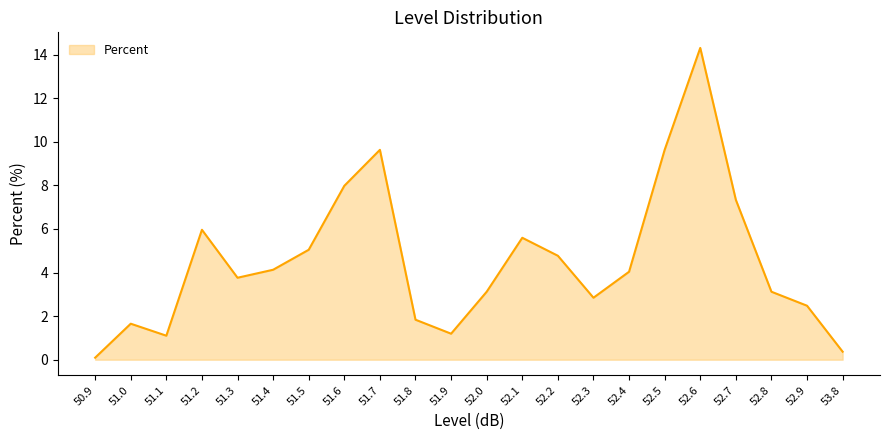

Which label corresponds to the largest value in the chart?

52.6